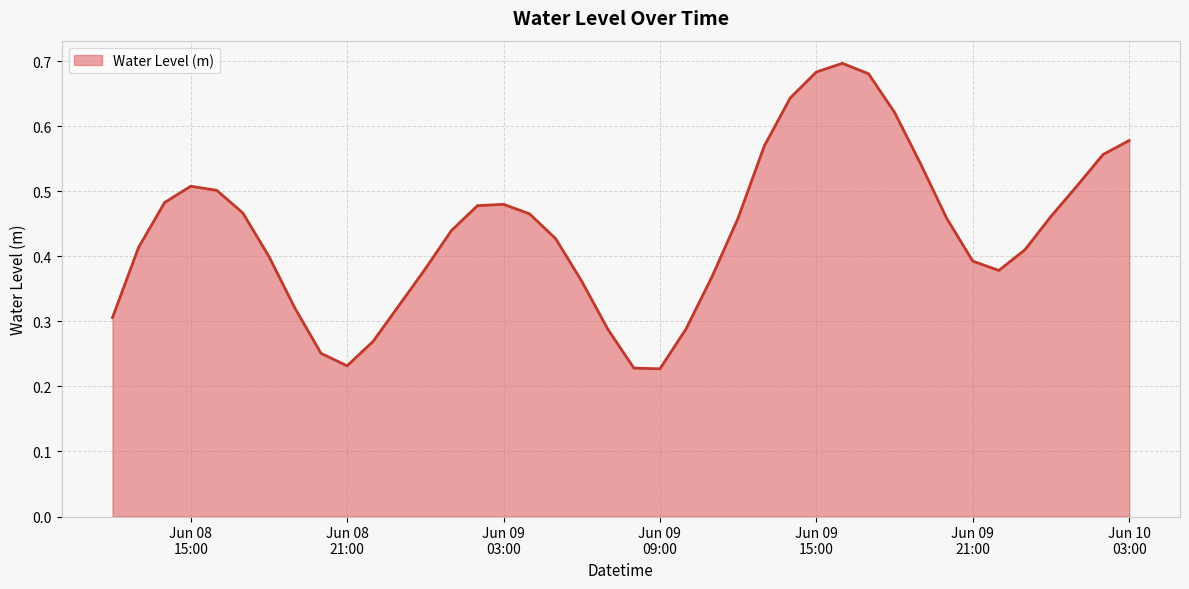

Count the number of data series in this chart.

1